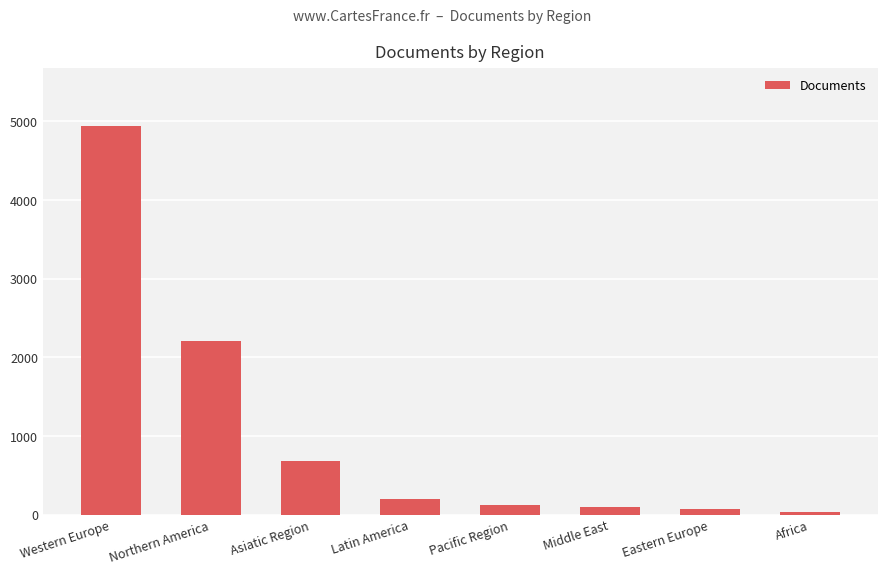

What is the ratio of the value at Asiatic Region to the value at Pacific Region?

5.3